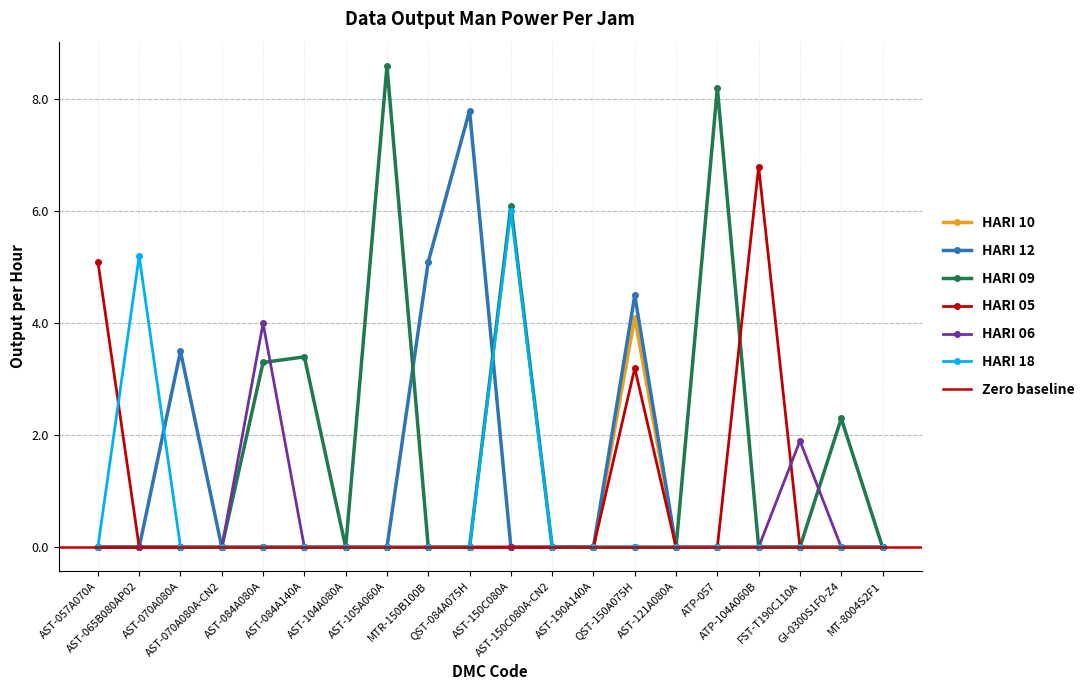

Does the chart have visible grid lines?

Yes